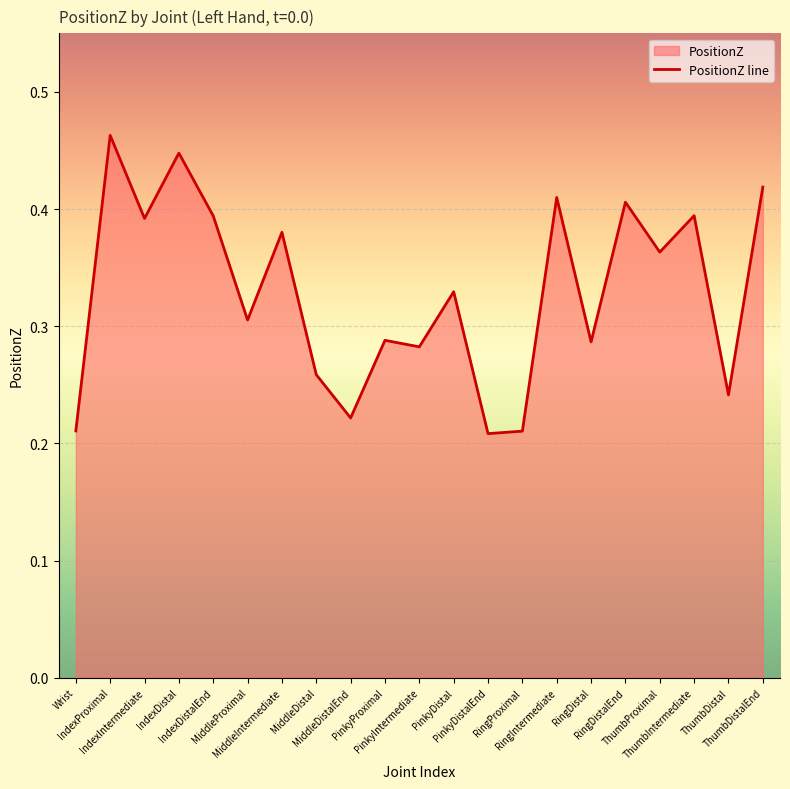

Rank the categories by value from lowest to highest.

PinkyDistalEnd, RingProximal, Wrist, MiddleDistalEnd, ThumbDistal, MiddleDistal, PinkyIntermediate, RingDistal, PinkyProximal, MiddleProximal, PinkyDistal, ThumbProximal, MiddleIntermediate, IndexIntermediate, IndexDistalEnd, ThumbIntermediate, RingDistalEnd, RingIntermediate, ThumbDistalEnd, IndexDistal, IndexProximal